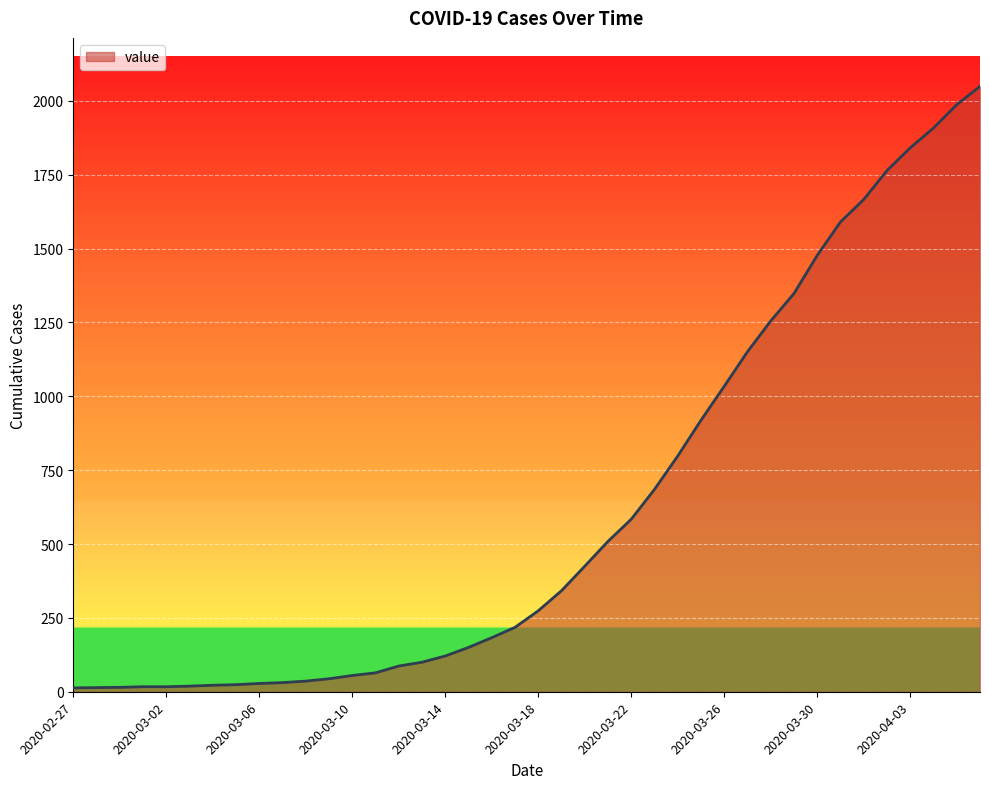

What is the maximum value shown in the chart?

2049